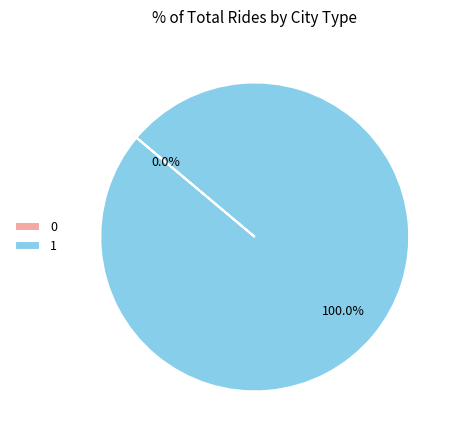

What is the largest slice in the pie chart?

1